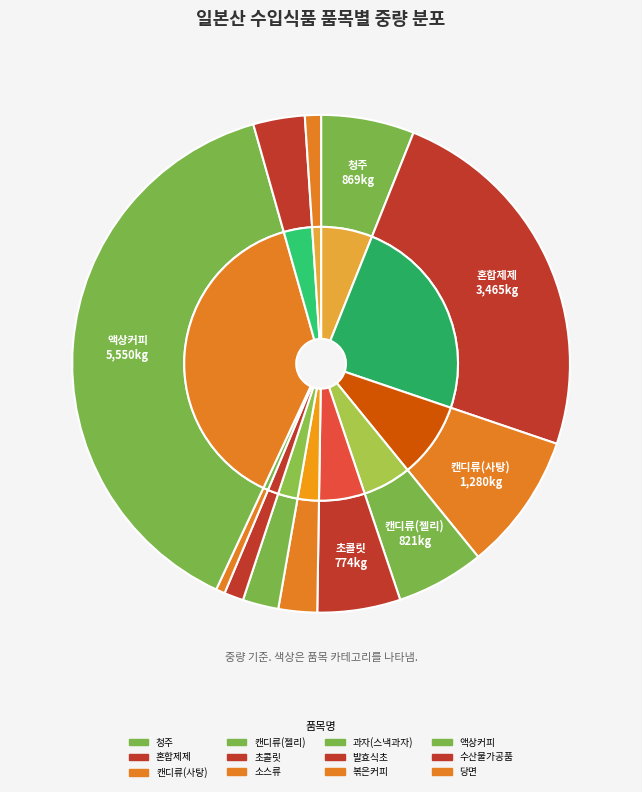

Between 수산물가공품 and 청주, which is larger?

청주